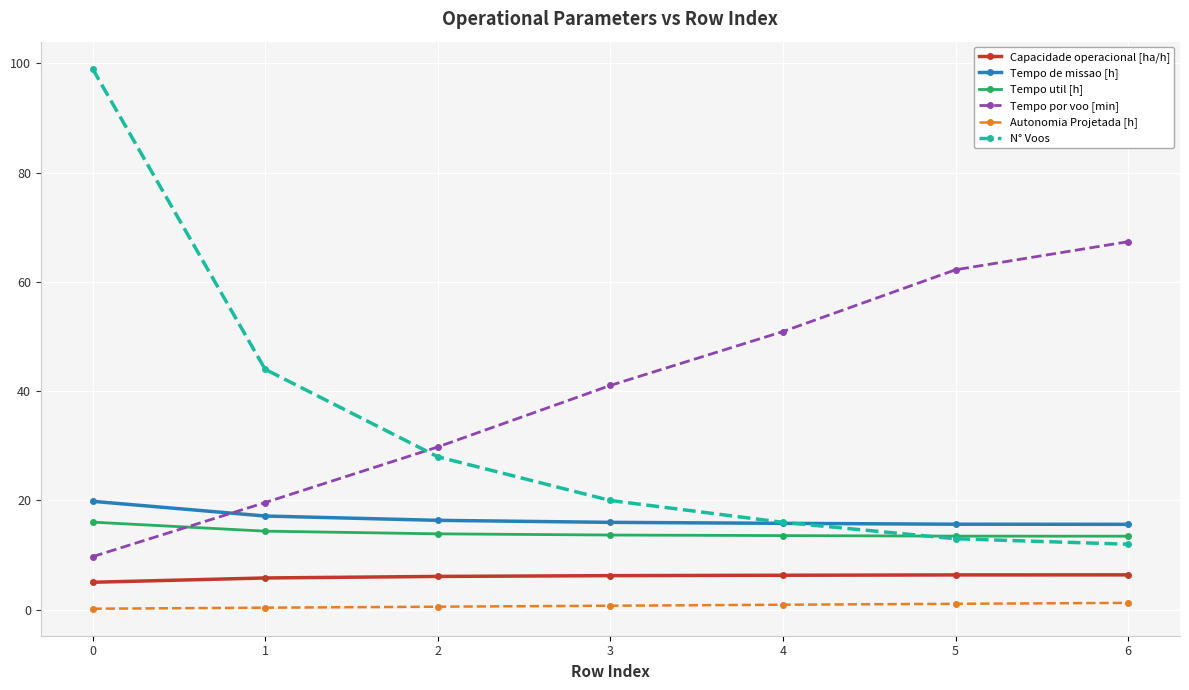

True or false: N° Voos has a value of 7.4 at 6.

False